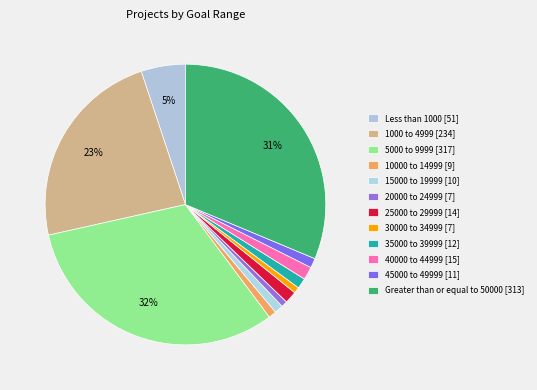

Is there any slice that represents more than half of the pie?

No